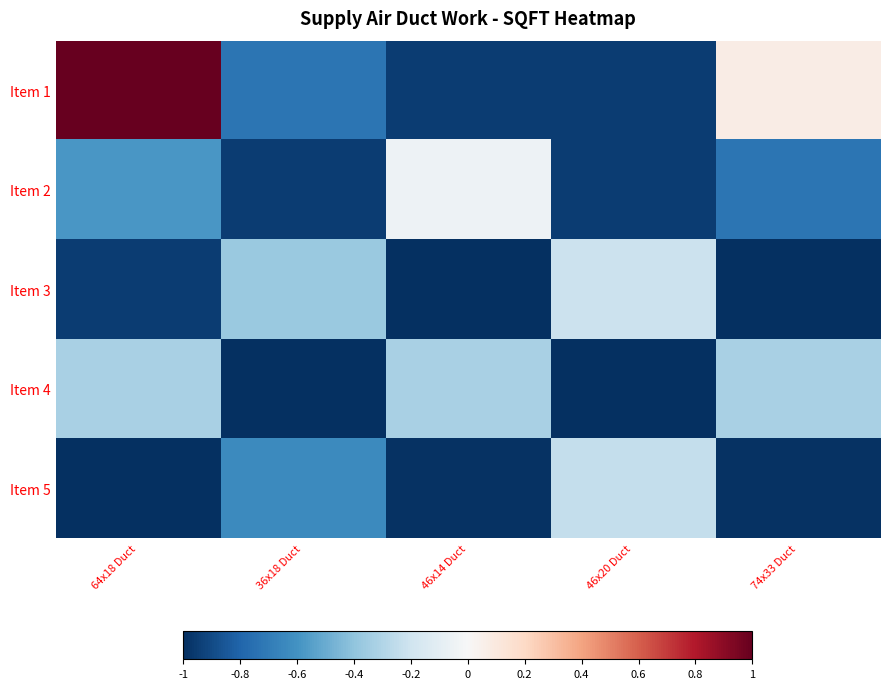

Reading left to right, list all the values displayed in this chart.

Item 1: 64x18 Duct=1.0	36x18 Duct=-0.7	46x14 Duct=-1.0	46x20 Duct=-1.0	74x33 Duct=0.1
Item 2: 64x18 Duct=-0.6	36x18 Duct=-1.0	46x14 Duct=-0.0	46x20 Duct=-1.0	74x33 Duct=-0.7
Item 3: 64x18 Duct=-1.0	36x18 Duct=-0.4	46x14 Duct=-1.0	46x20 Duct=-0.2	74x33 Duct=-1.0
Item 4: 64x18 Duct=-0.3	36x18 Duct=-1.0	46x14 Duct=-0.3	46x20 Duct=-1.0	74x33 Duct=-0.3
Item 5: 64x18 Duct=-1.0	36x18 Duct=-0.6	46x14 Duct=-1.0	46x20 Duct=-0.2	74x33 Duct=-1.0